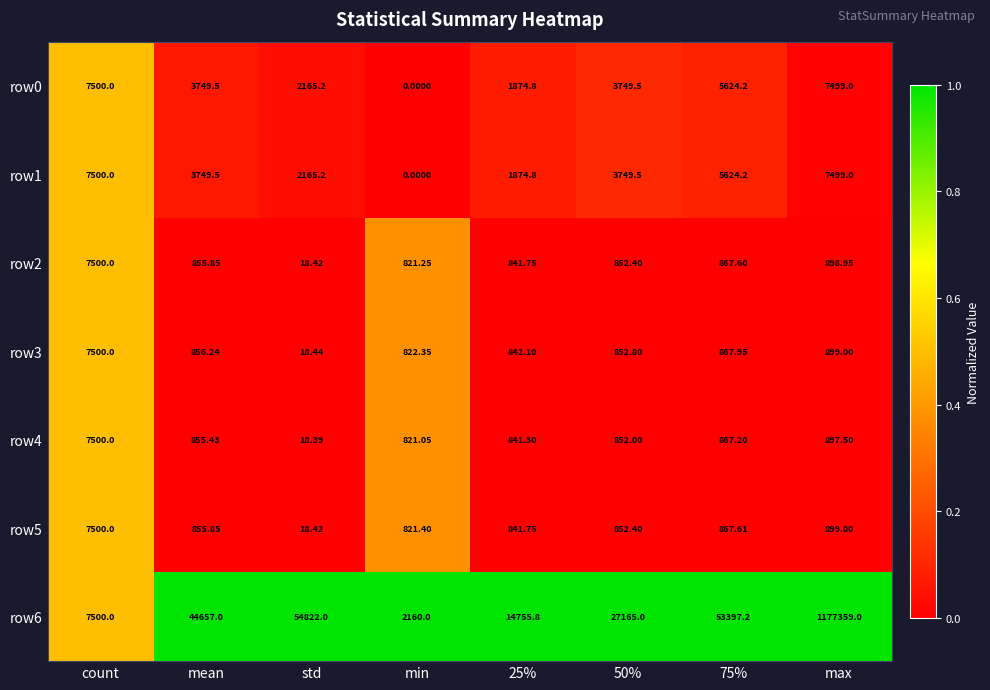

At which label does row1 first exceed 3749?

count